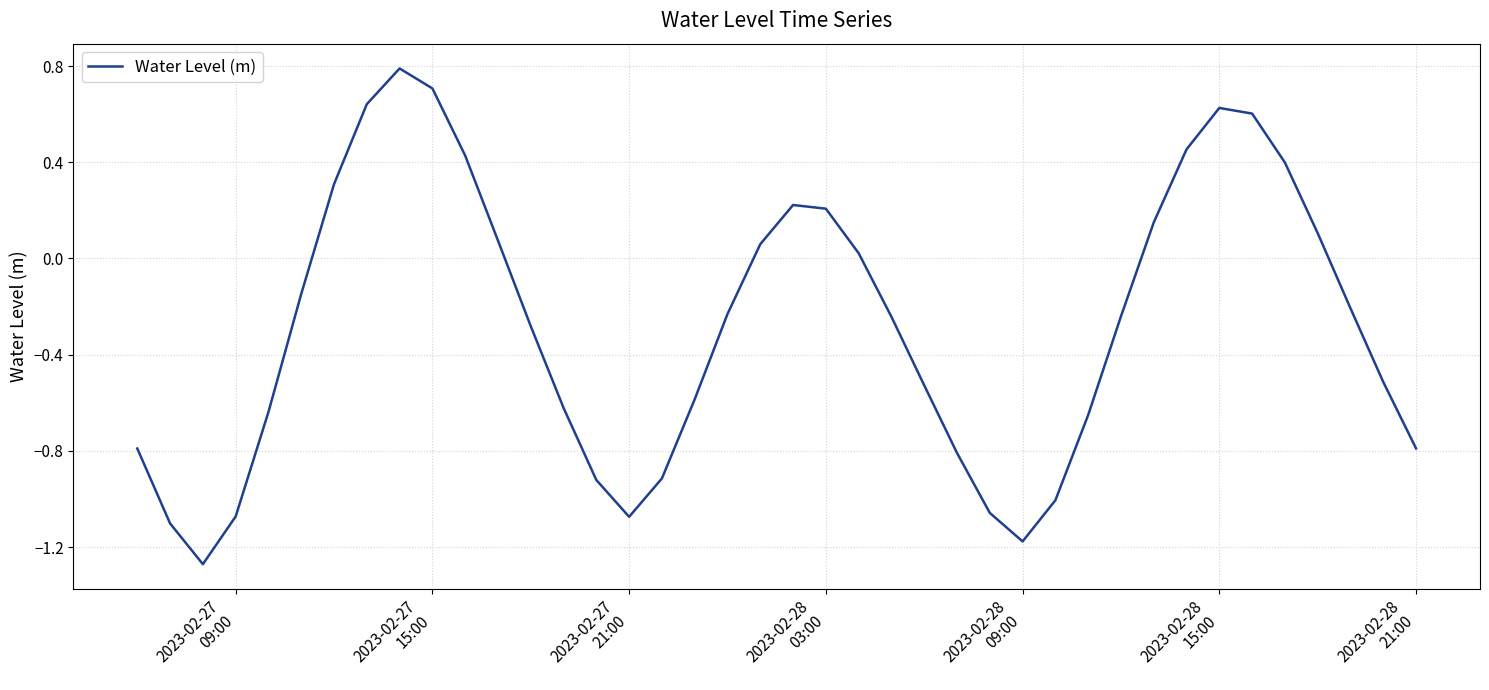

What is the greatest value displayed?

0.8